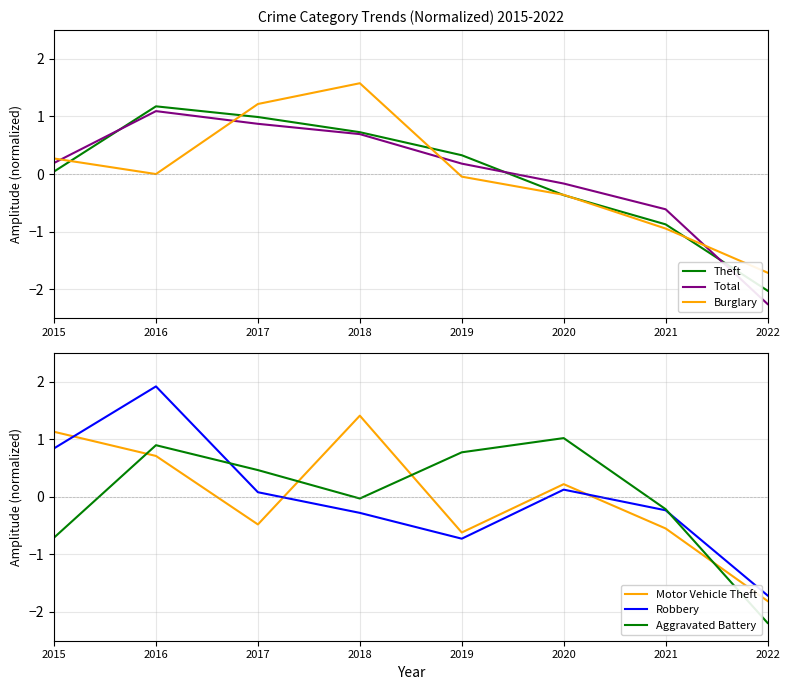

Is it true that Burglary equals 1.6 at 2018?

True